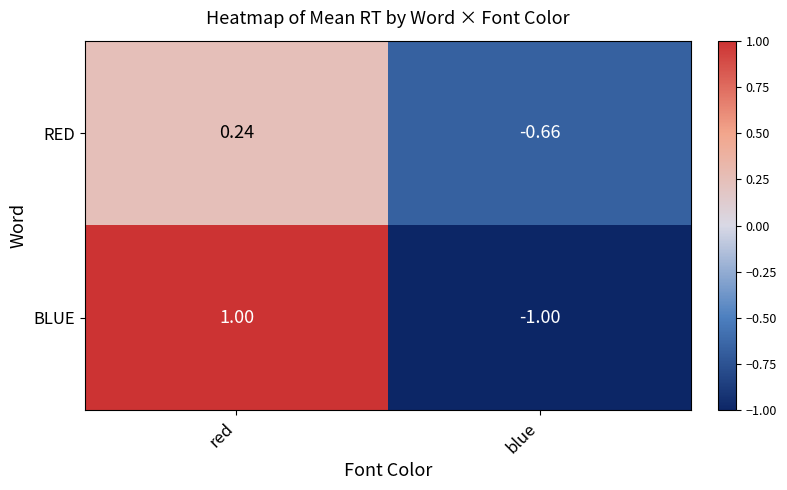

What is the maximum value shown in the chart?

1.0